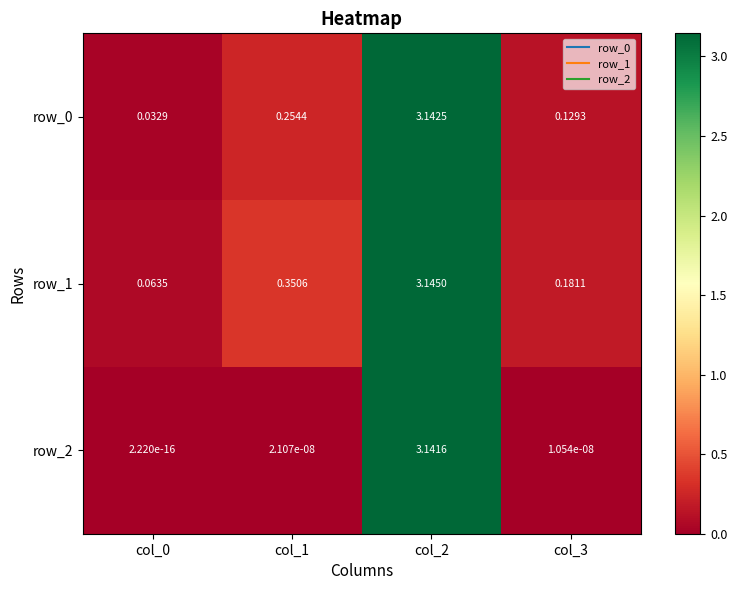

Where is row_1 nearest to the value 1?

col_1